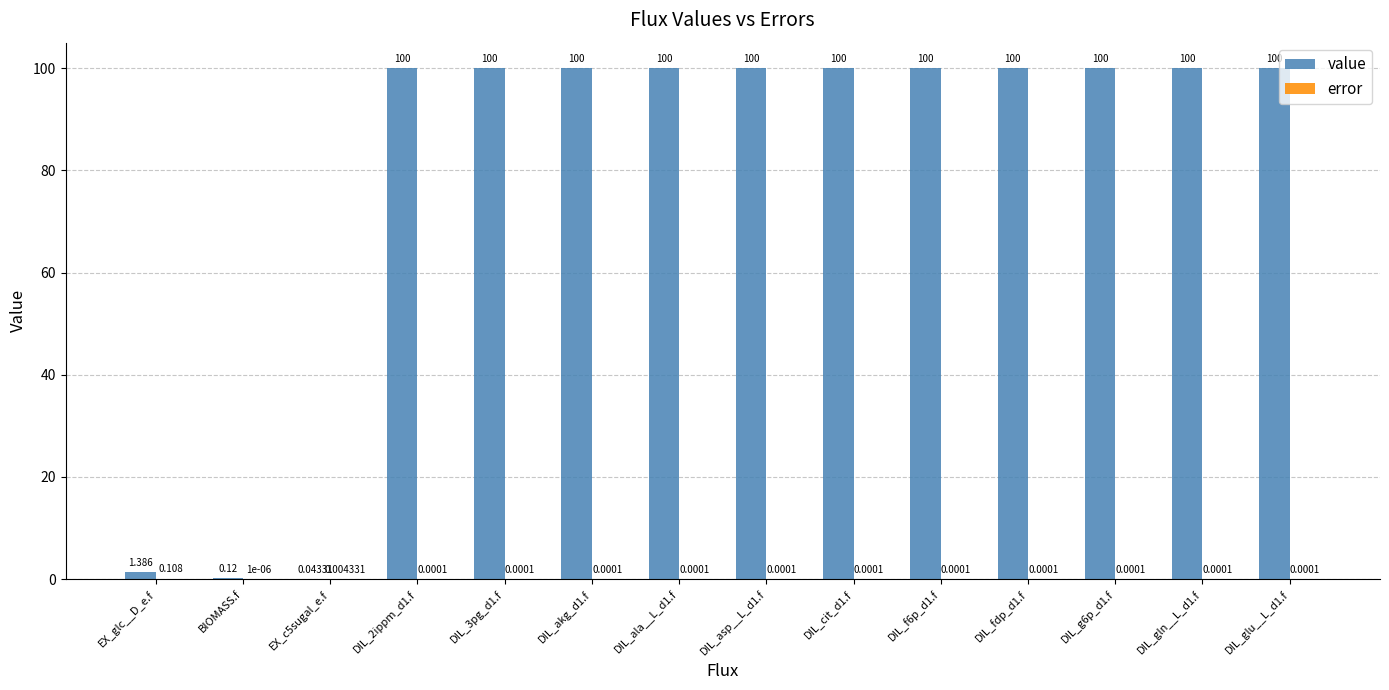

Where is value nearest to the value 50?

EX_glc__D_e.f